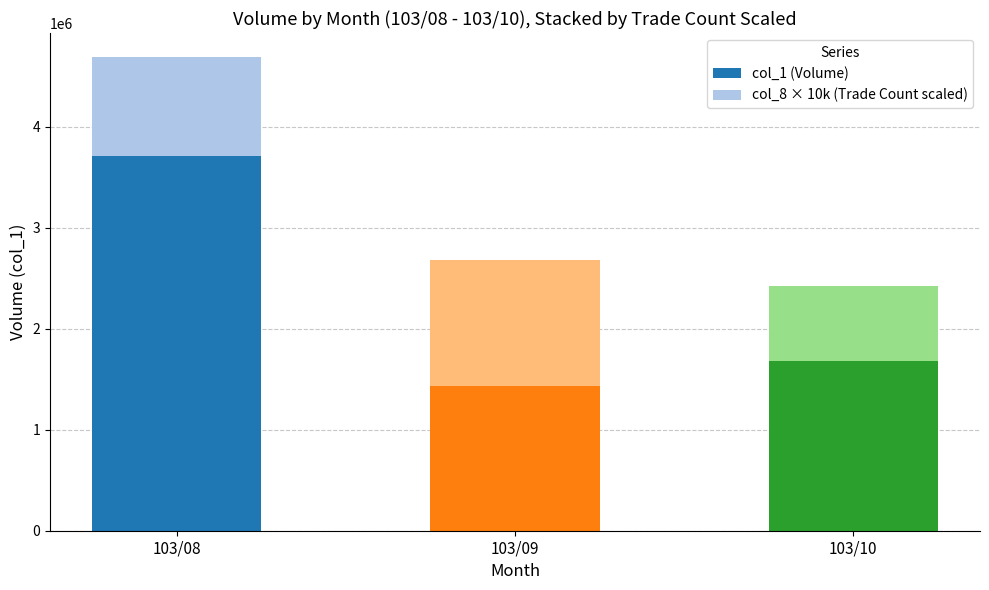

Where is col_1 (Volume) nearest to the value 2575000?

103/10